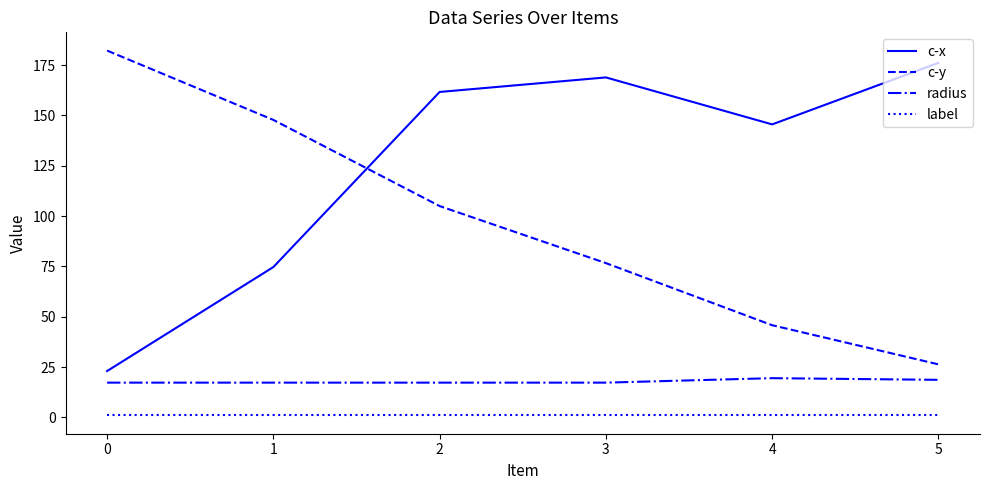

True or false: label has more than 2 interior local peaks.

False